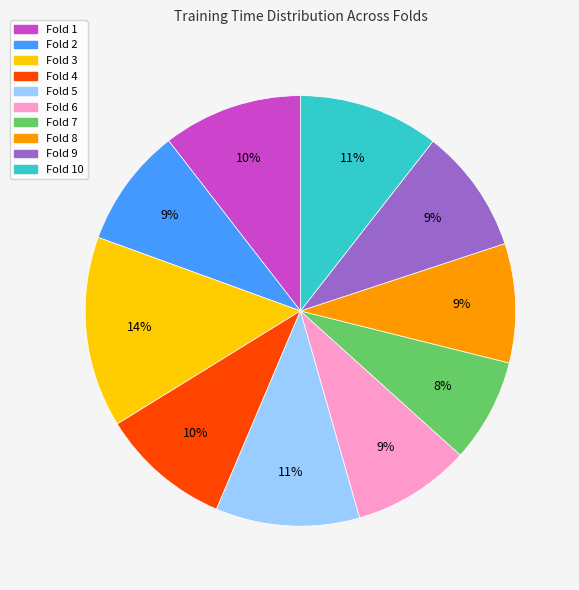

How many segments does this pie chart have?

10